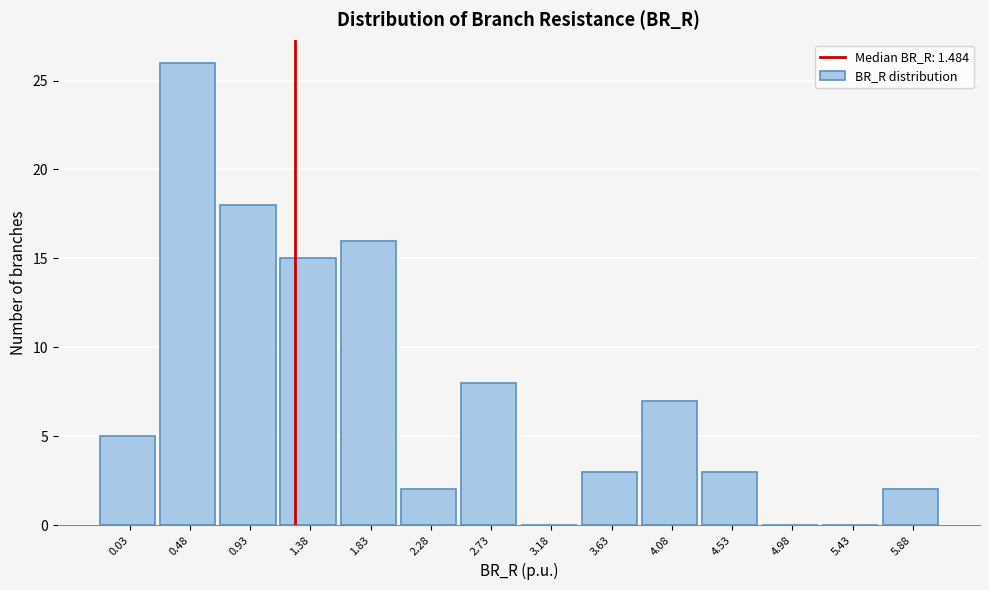

Reading right to left, extract all data points from this chart.

5.88=2	5.43=0	4.98=0	4.53=3	4.08=7	3.63=3	3.18=0	2.73=8	2.28=2	1.83=16	1.38=15	0.93=18	0.48=26	0.03=5